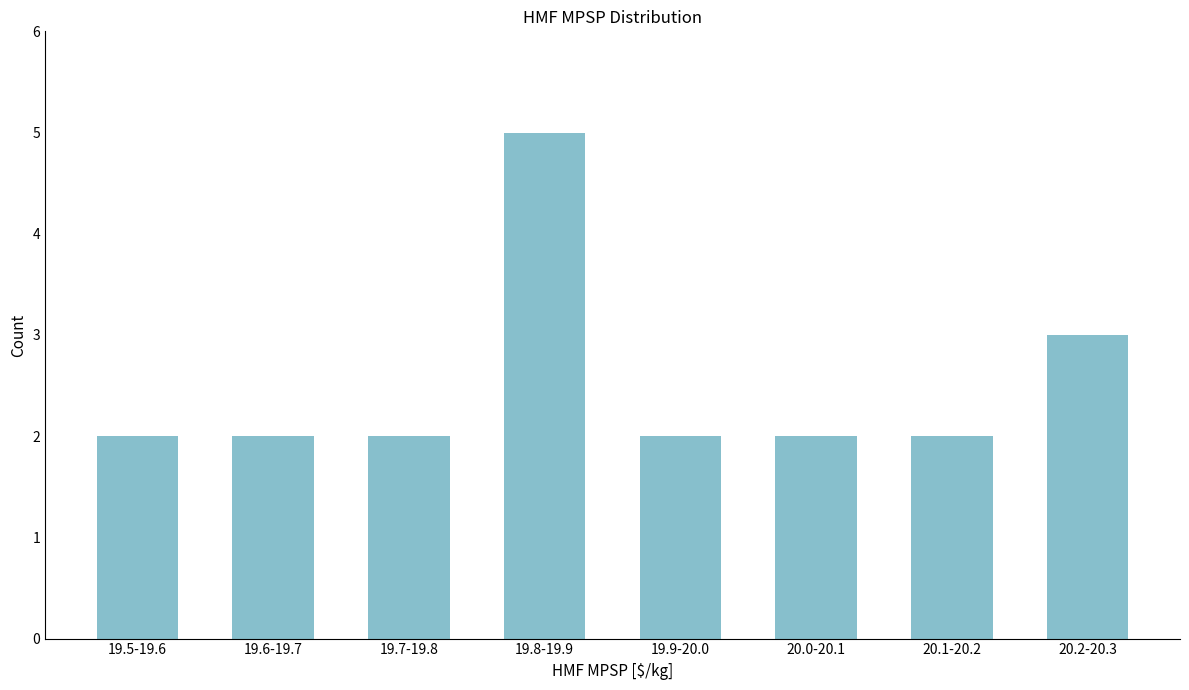

Reading left to right, transcribe all the data shown in this chart.

2	2	2	5	2	2	2	3